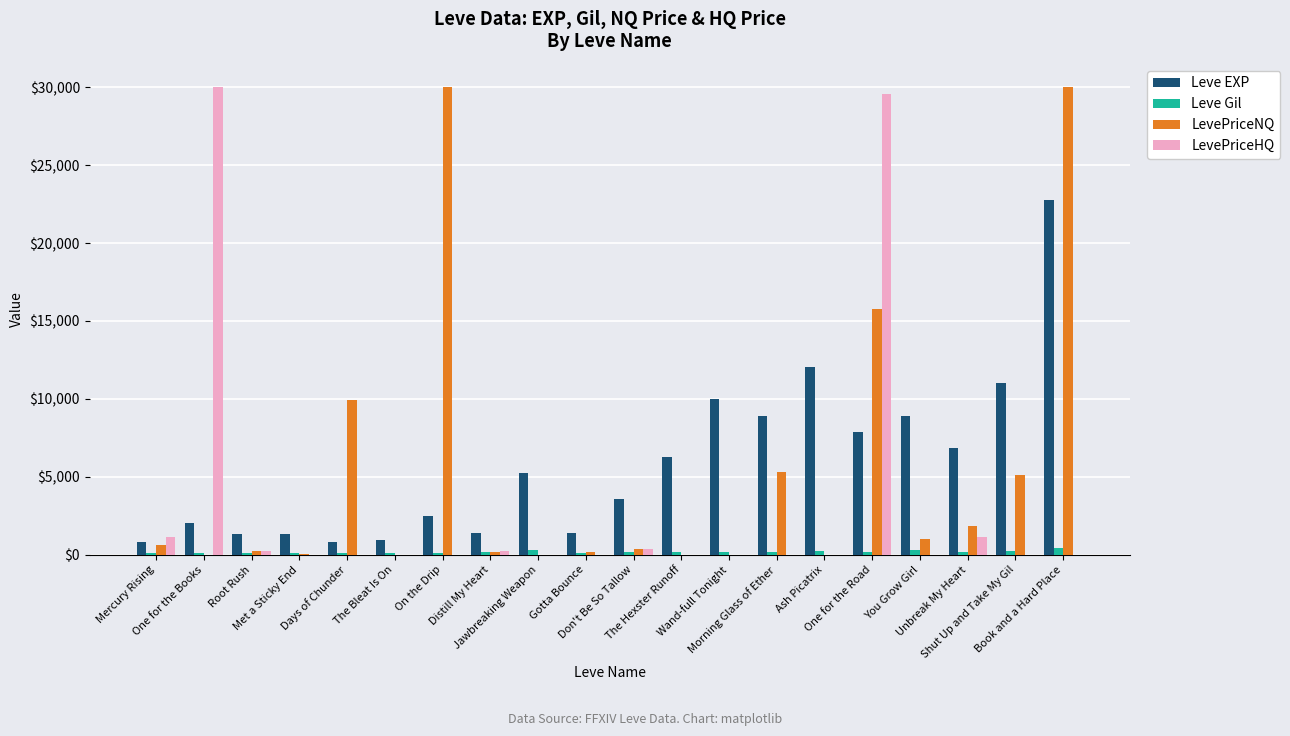

What is the total value across all series at One for the Books?

32154